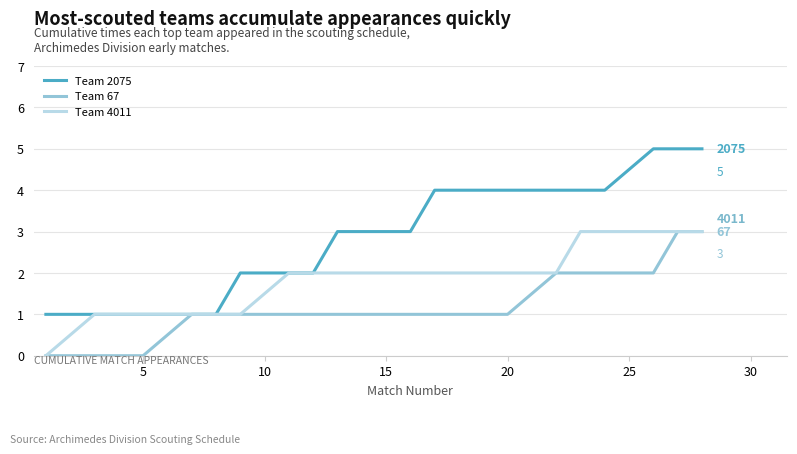

What are all the series names shown in the legend?

Team 2075, Team 67, Team 4011